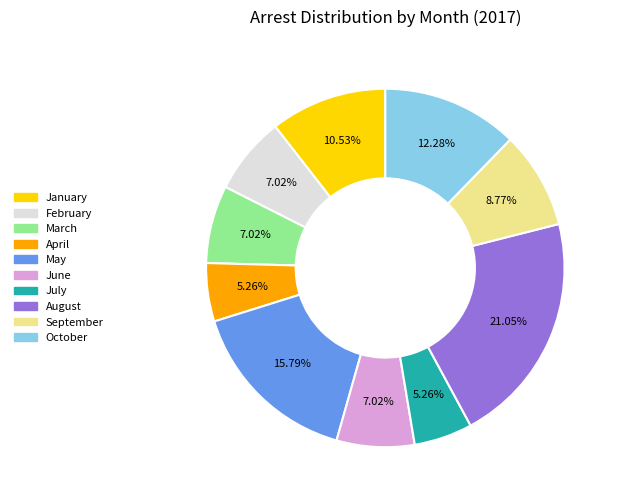

Between May and October, which is larger?

May